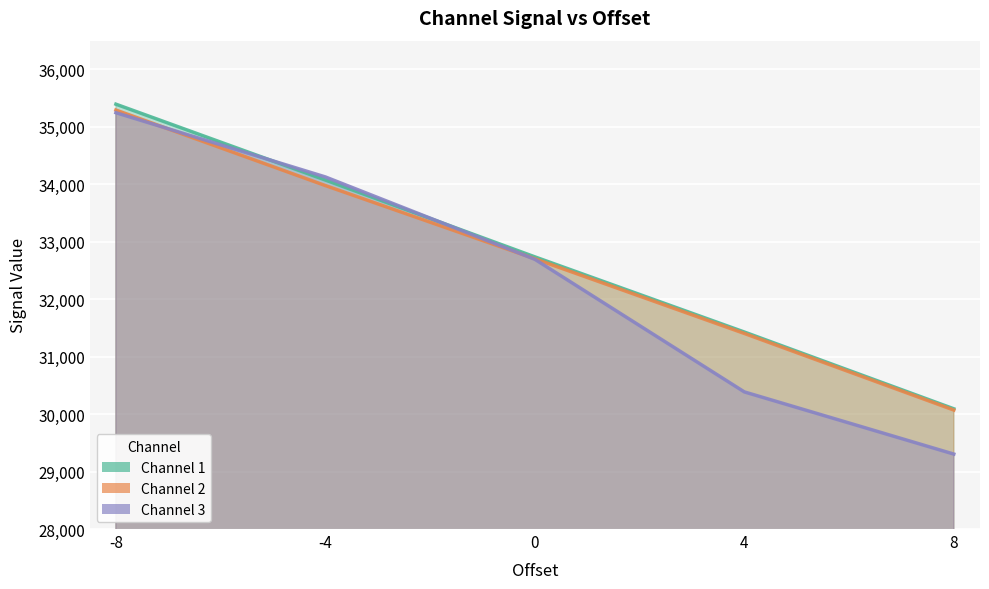

Which series ends up on top after the final intersection of Channel 3 and Channel 1?

Channel 1